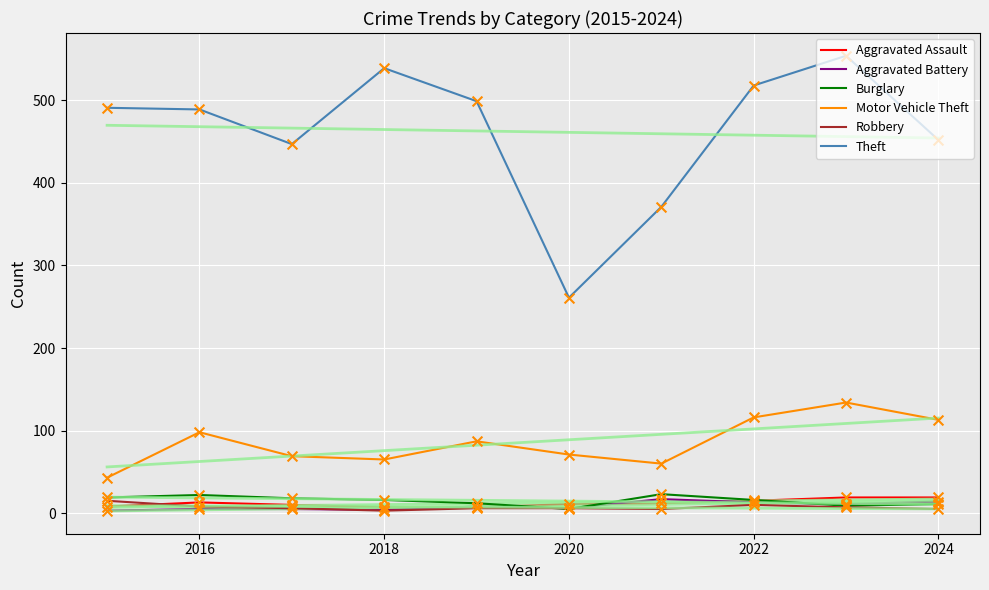

Which series has the largest total across all categories?

Theft